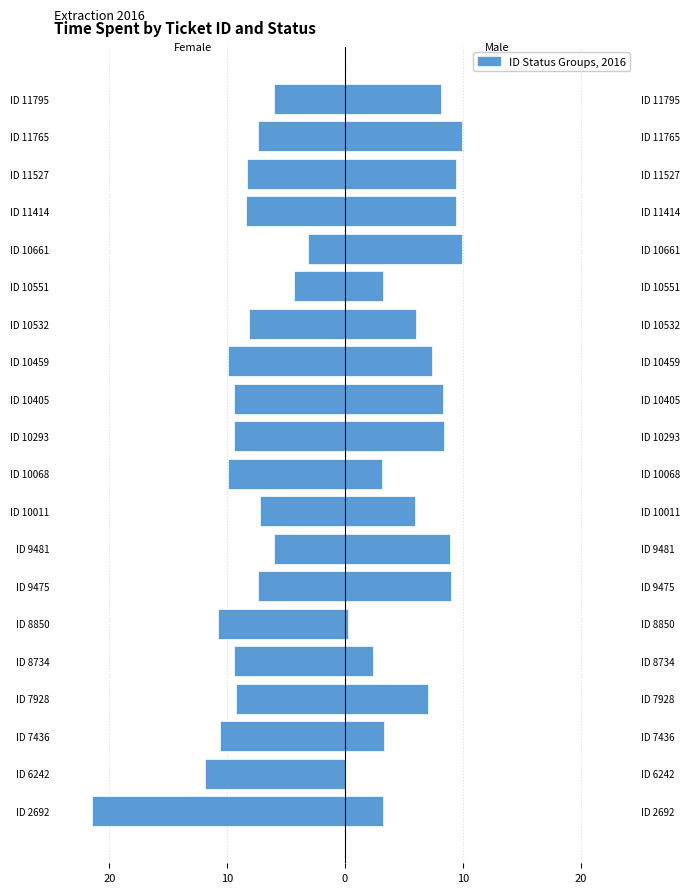

Are the bars horizontal?

Yes